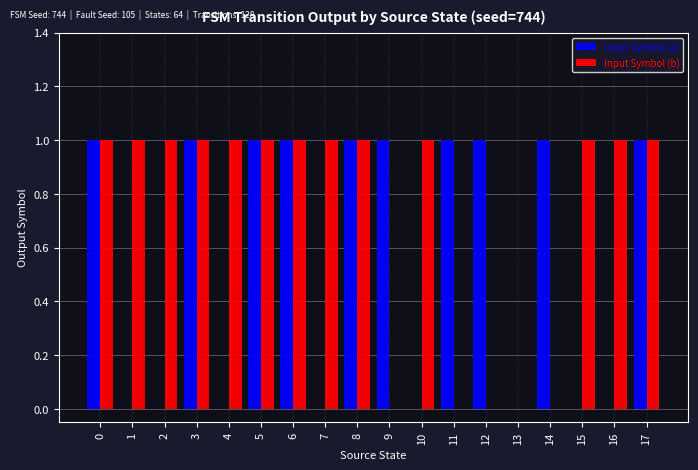

Between 4 and 5, which series saw the biggest shift?

Input Symbol (a)